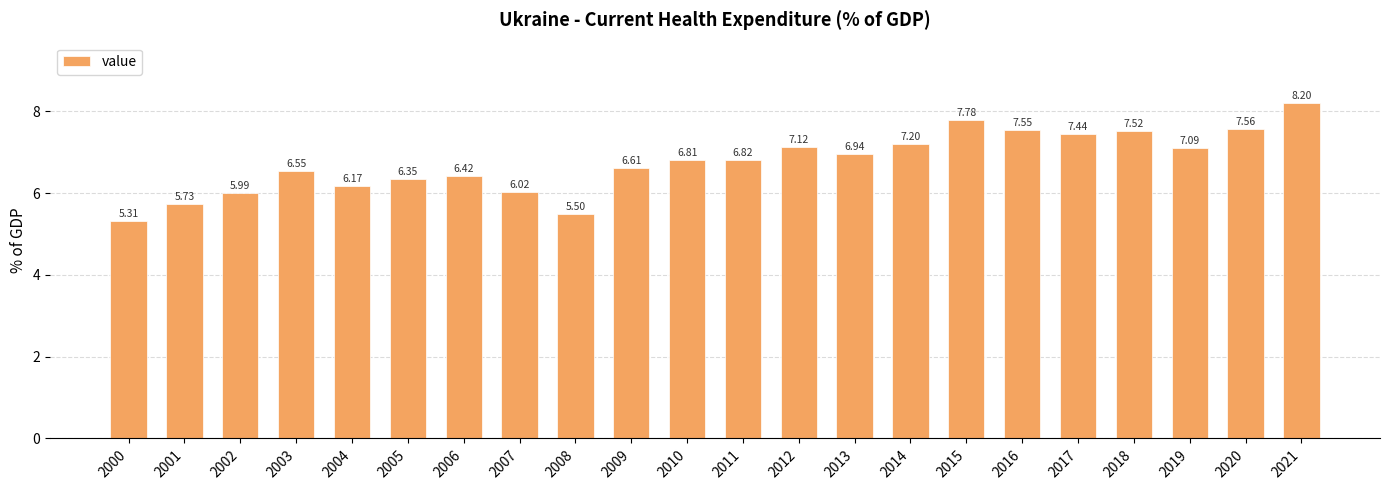

What is the change in value from 2002 to 2011?

+0.8